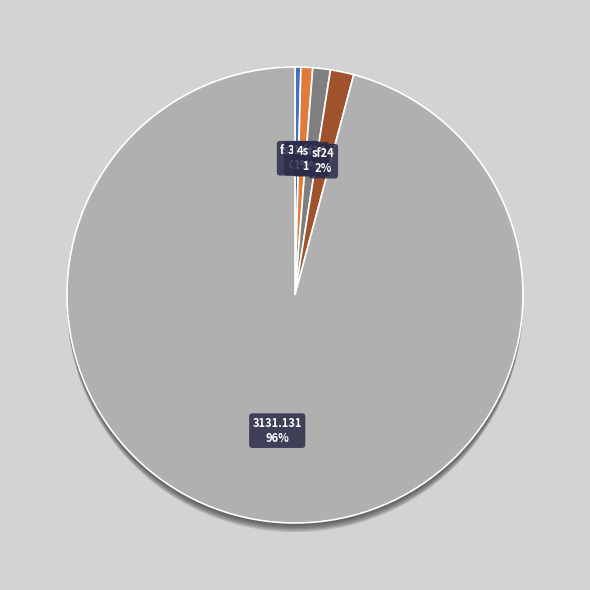

How many segments does this pie chart have?

5